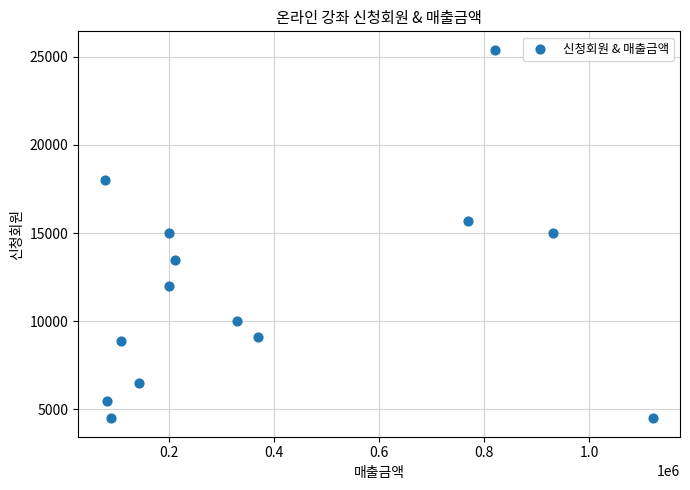

What is the range of Y values (max minus min)?

20900